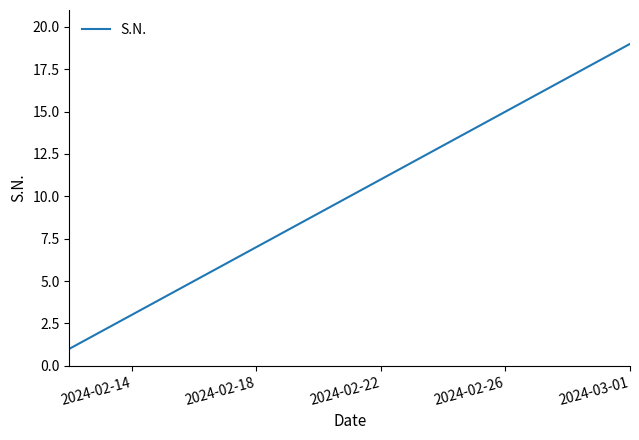

What is the difference between the maximum and minimum values?

18